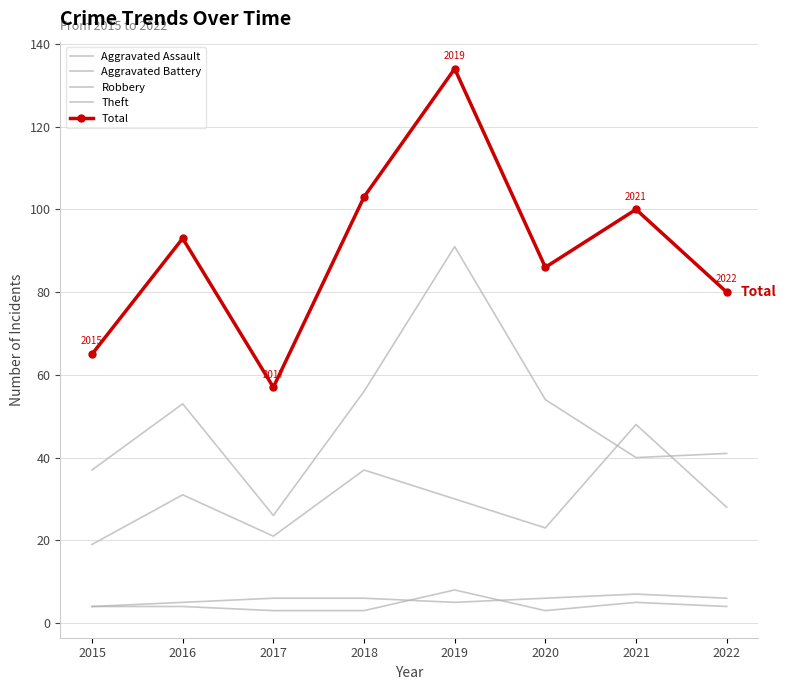

How many series are shown in this chart?

5